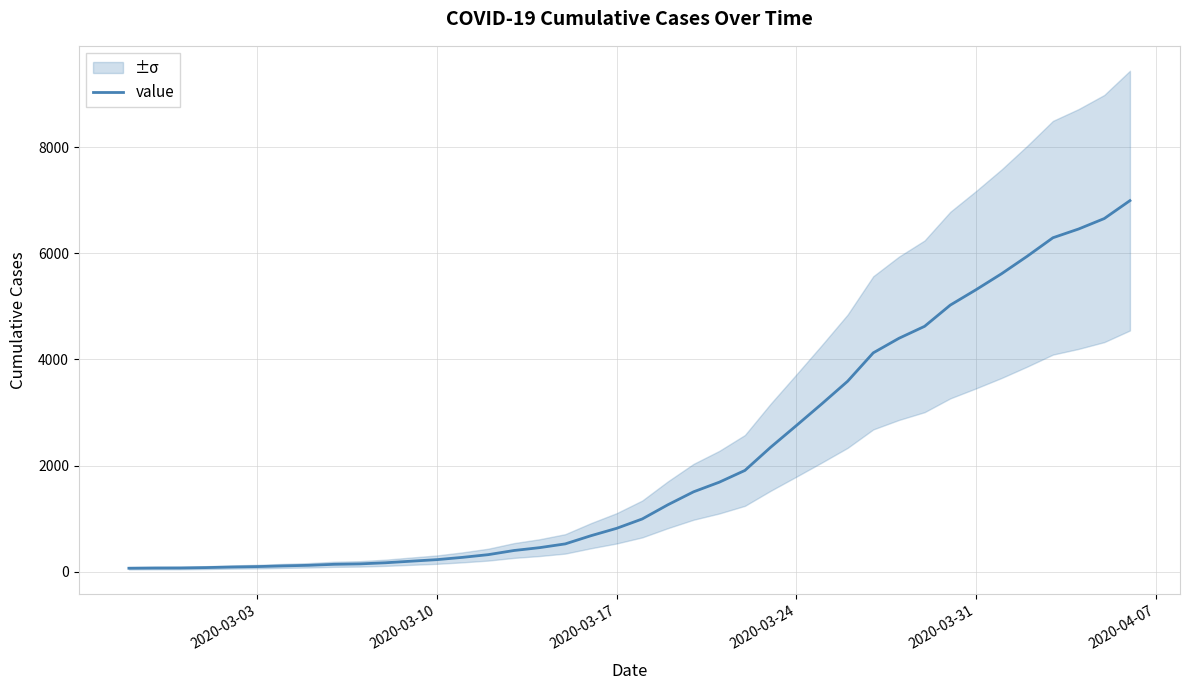

Reading left to right, what are all the values shown in this chart?

64	68	69	76	87	95	108	119	138	146	167	197	226	269	320	398	452	523	677	816	993	1261	1505	1686	1908	2344	2752	3165	3589	4125	4399	4625	5025	5314	5617	5947	6295	6460	6657	6995